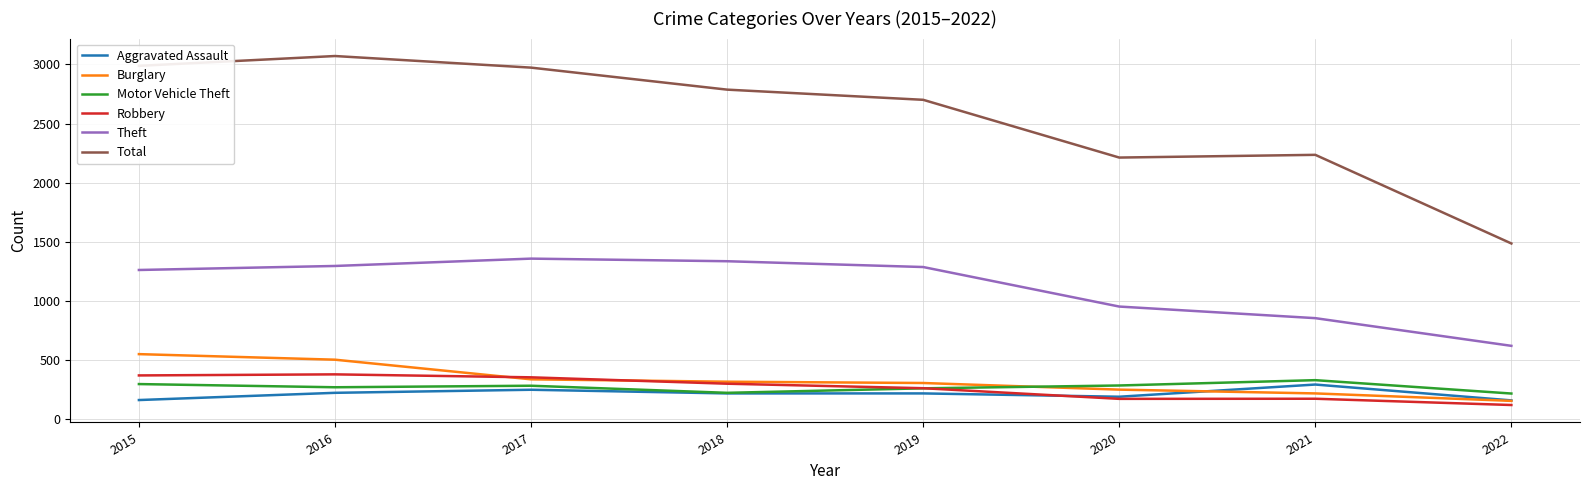

In Motor Vehicle Theft, how many points are lower than both neighbors (excluding endpoints)?

2